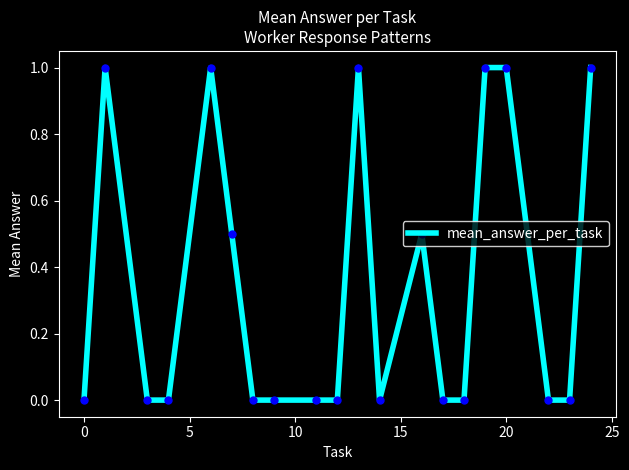

What is the difference between the maximum and minimum values?

1.0